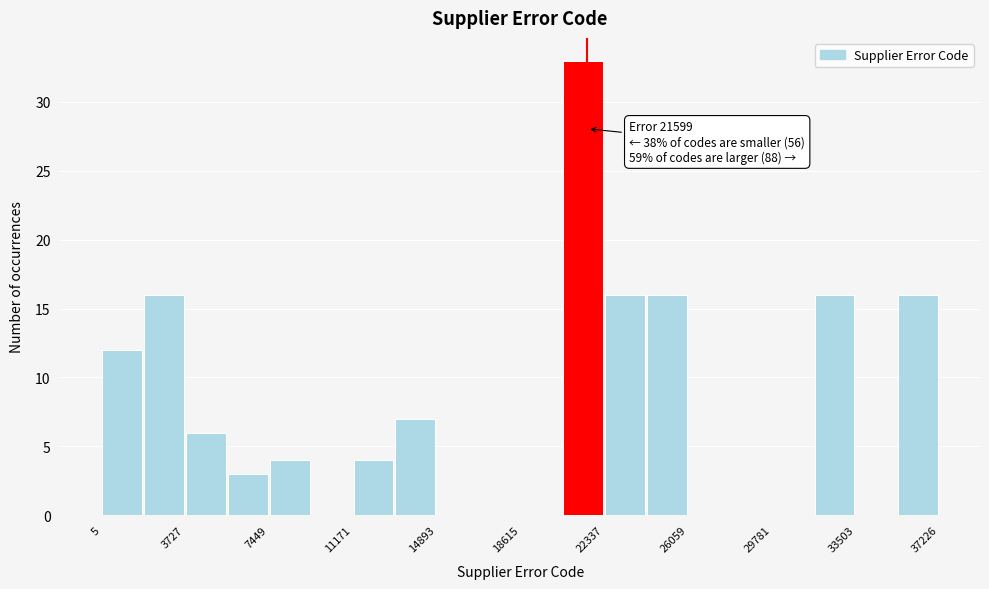

Around what value on the x-axis is the tallest bar? Give the approximate position of its centre, as read against the axis.

21500